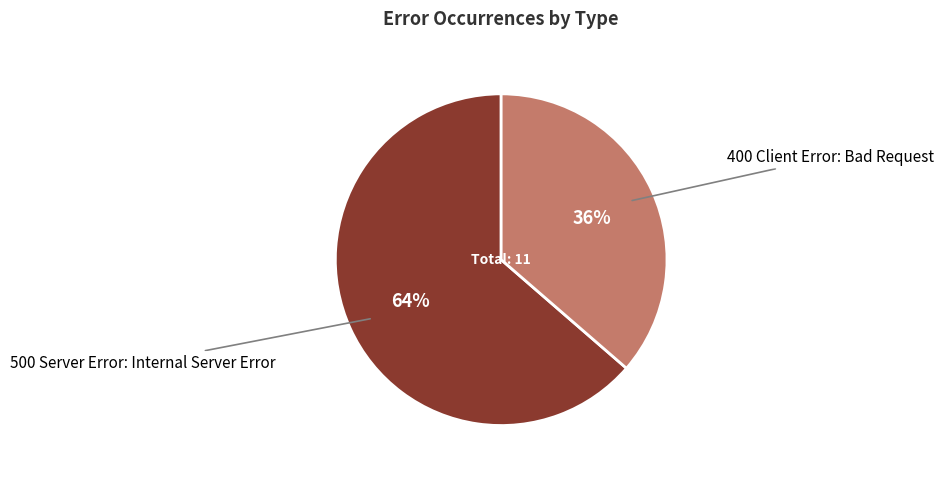

To the nearest percent, what is the average slice percentage?

50%